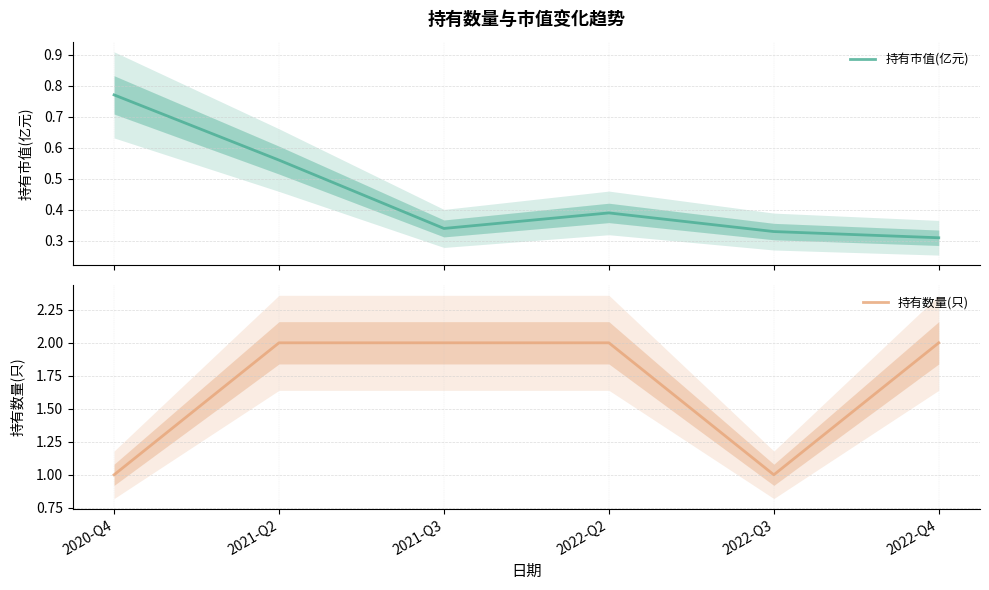

Reading right to left, what are all the values shown in this chart?

持有市值(亿元): 2022-Q4=0.3	2022-Q3=0.3	2022-Q2=0.4	2021-Q3=0.3	2021-Q2=0.6	2020-Q4=0.8
持有数量(只): 2022-Q4=2.0	2022-Q3=1.0	2022-Q2=2.0	2021-Q3=2.0	2021-Q2=2.0	2020-Q4=1.0